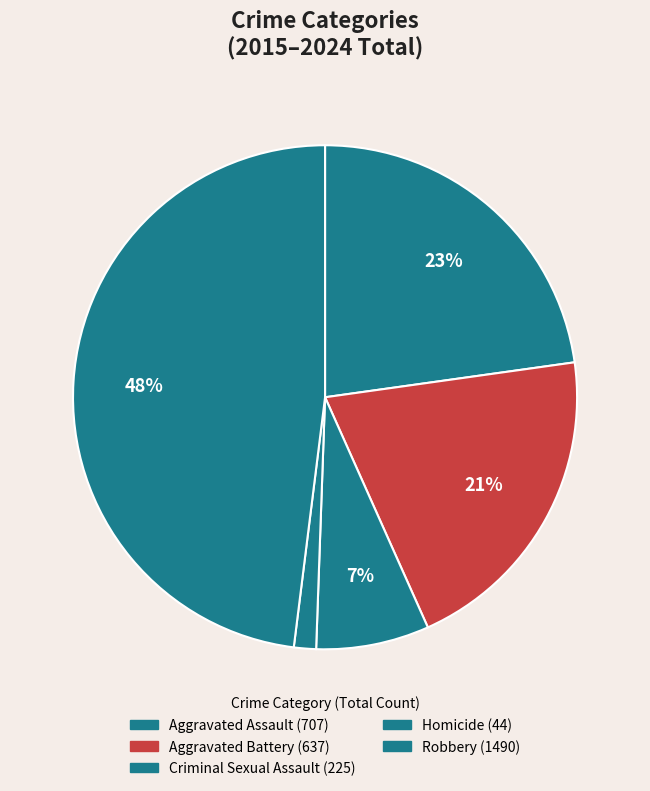

Count the number of slices in the pie.

5